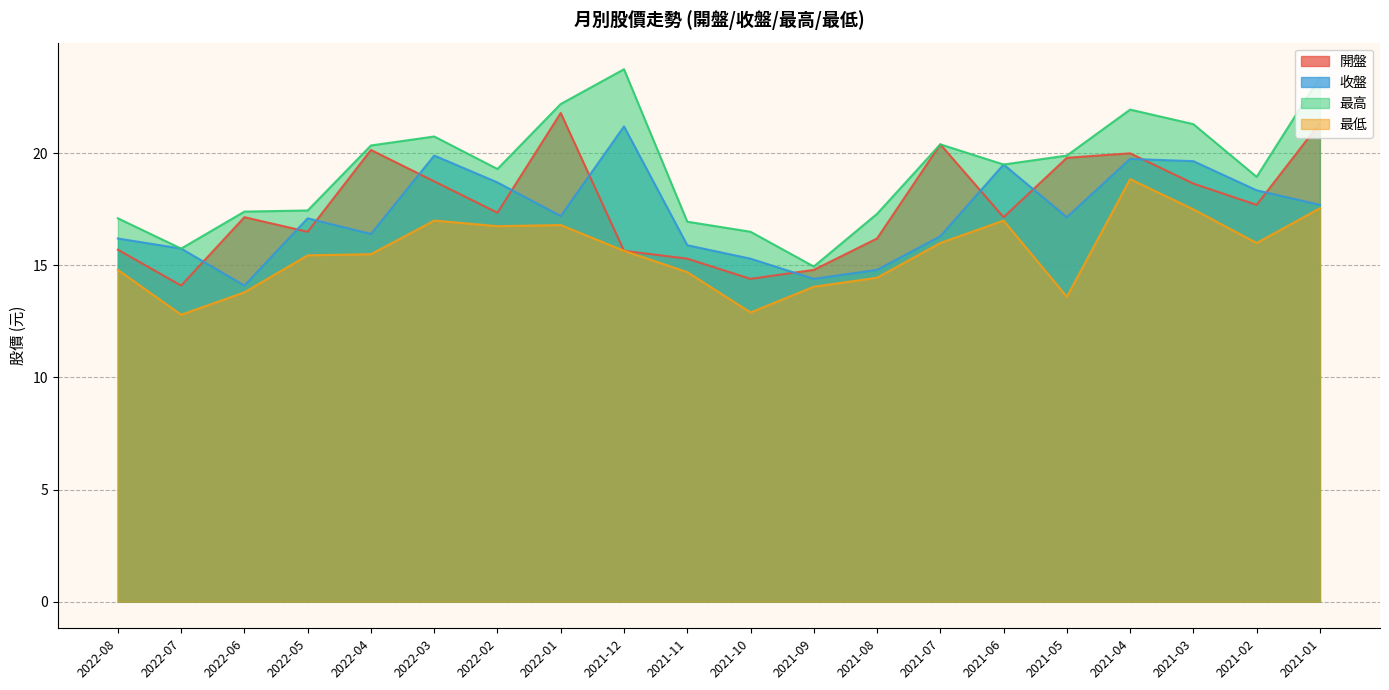

At which category does the chart reach its minimum across all series?

2022-07